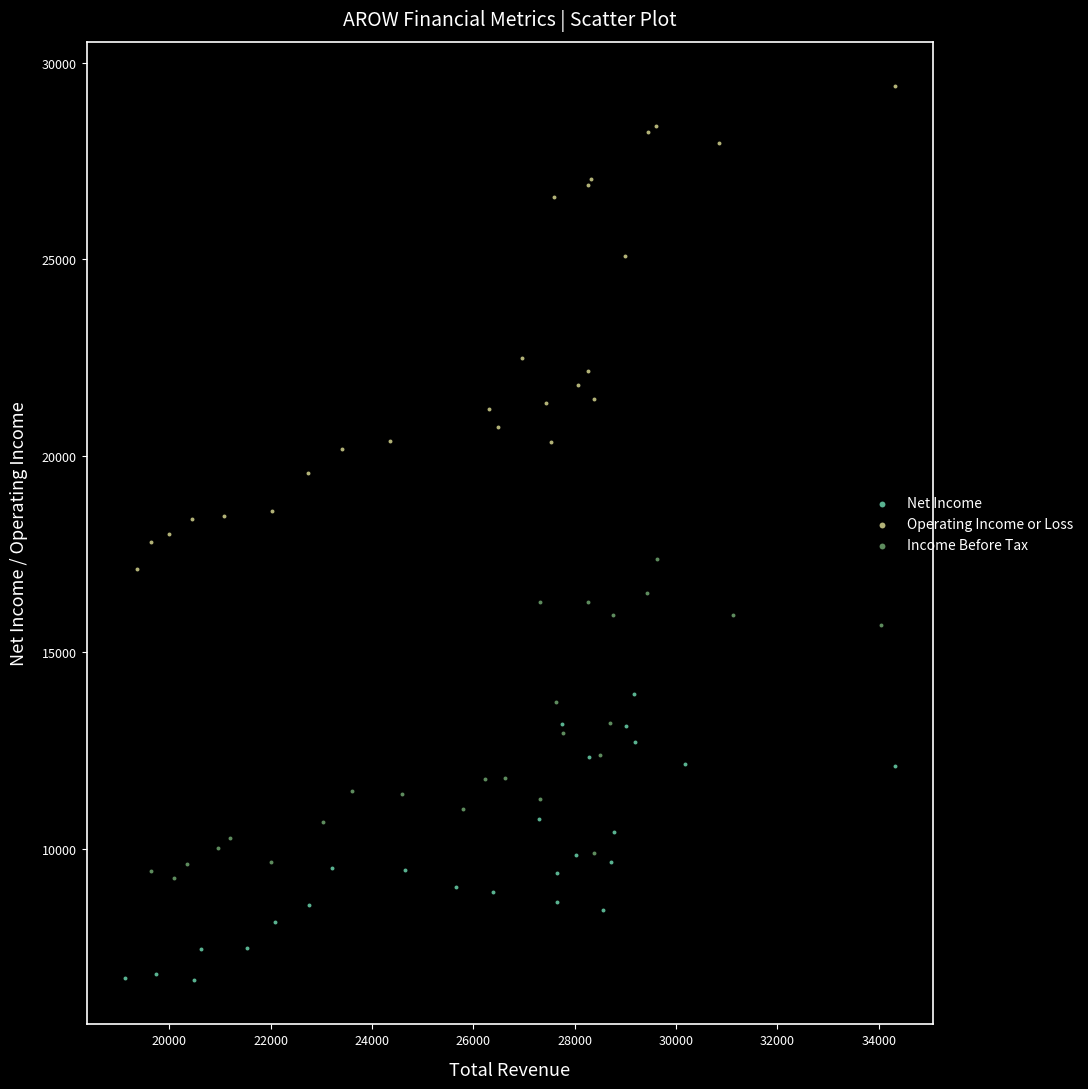

Which series contains the highest Y value?

Operating Income or Loss